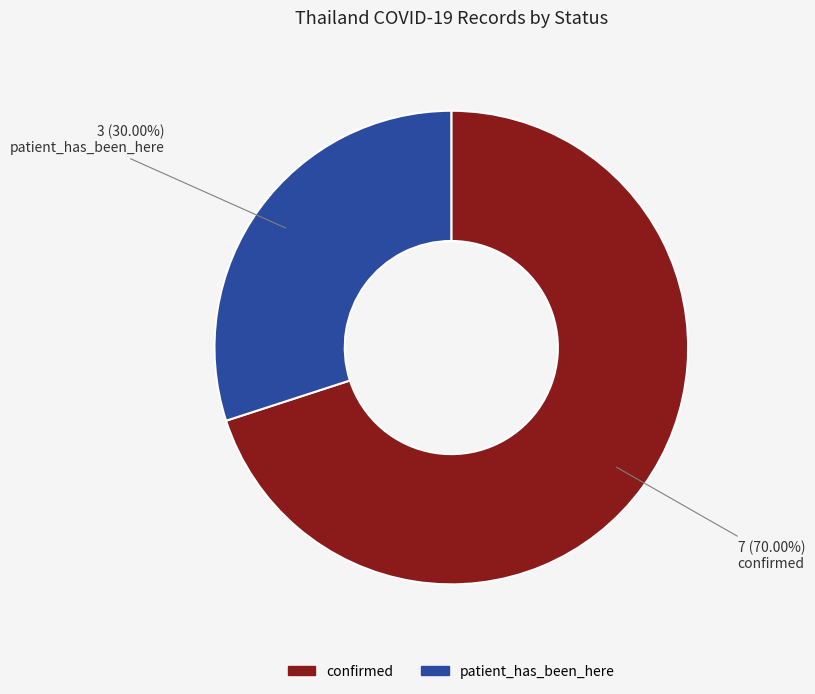

To the nearest percent, what is the average slice percentage?

50%